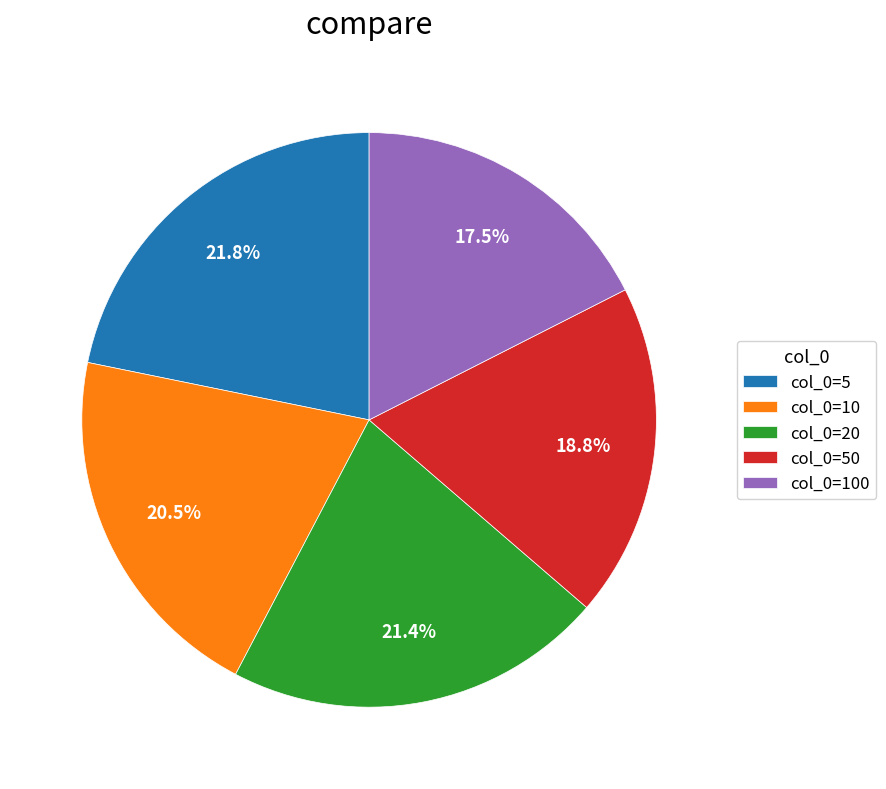

How many segments does this pie chart have?

5